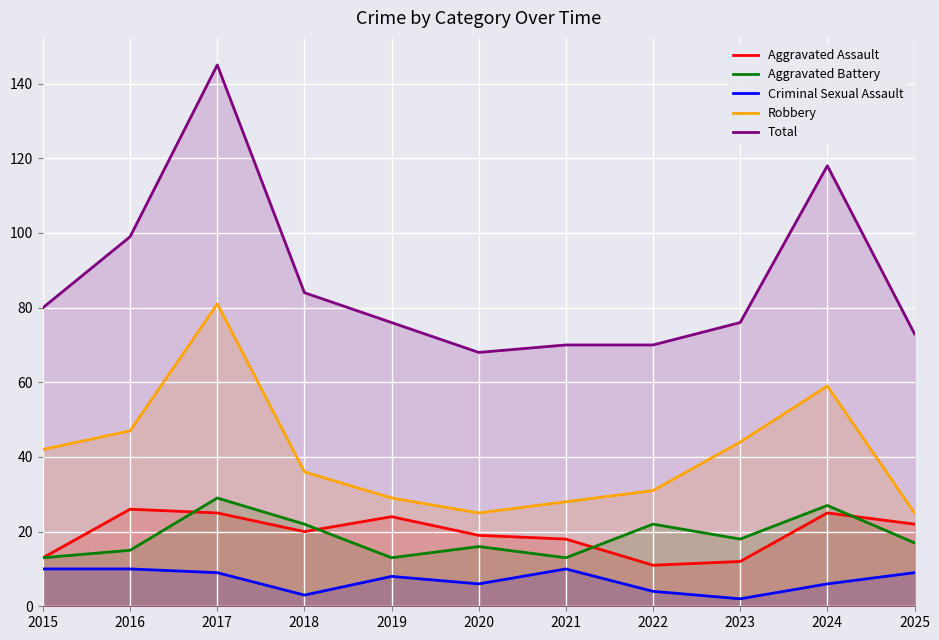

Is it true that Robbery equals 16 at 2020?

False